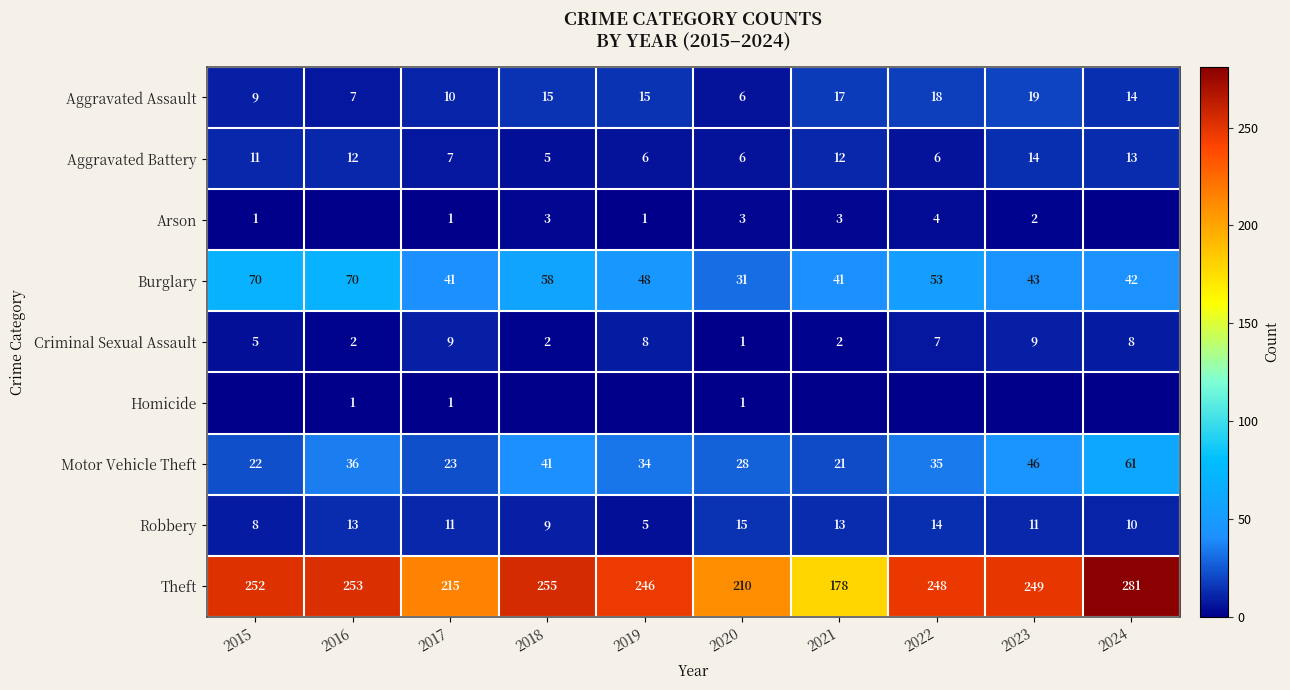

Where is Motor Vehicle Theft nearest to the value 41?

2018